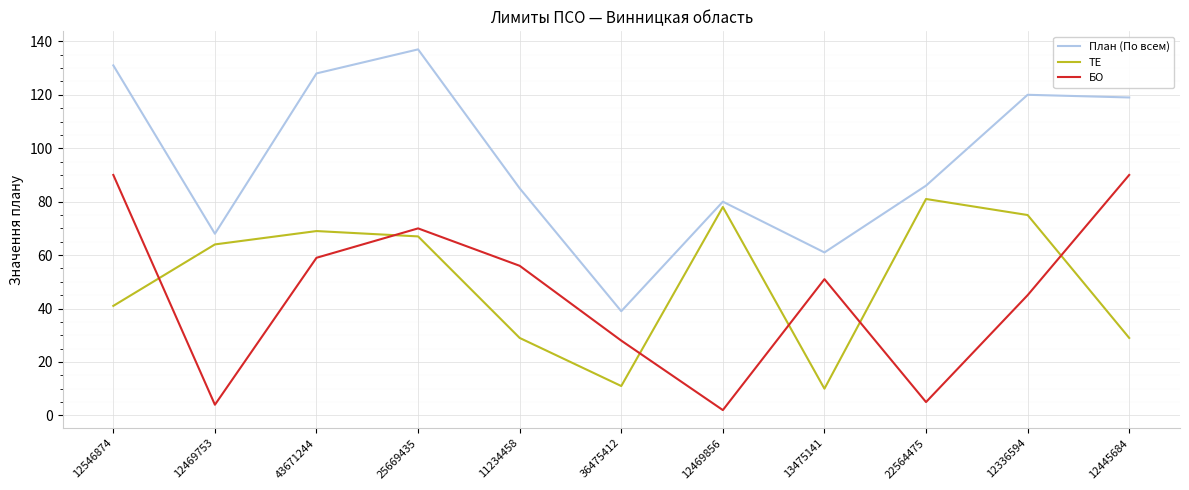

How many intersections are there between БО and ТЕ?

6